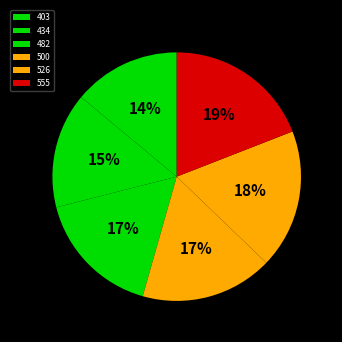

Count the number of slices in the pie.

6